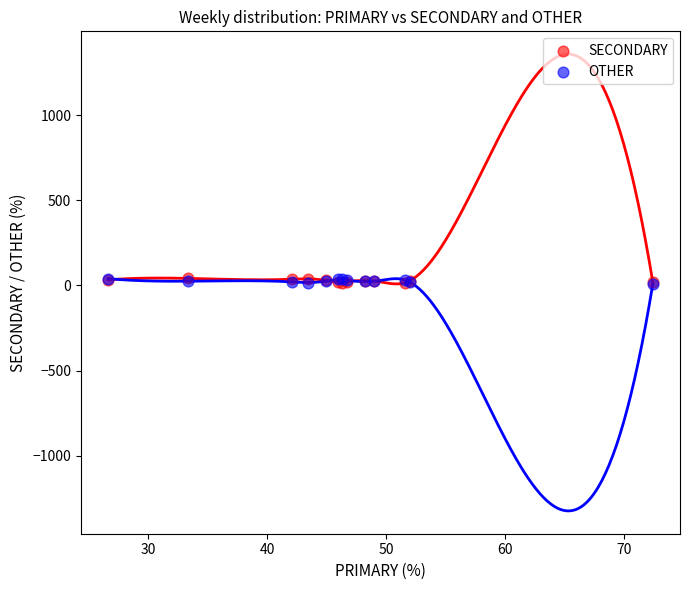

What are all the series names shown in the legend?

SECONDARY, OTHER